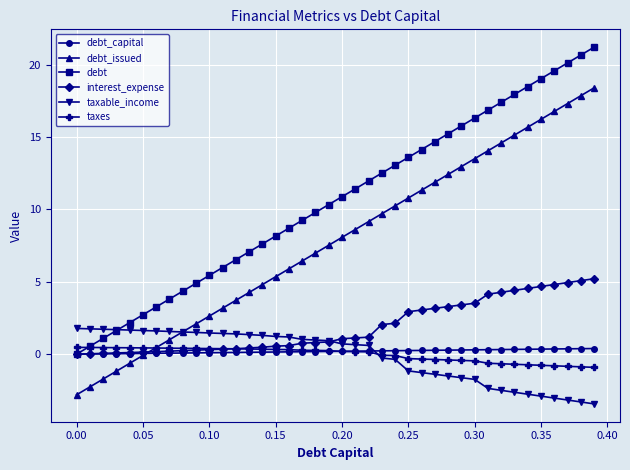

How many values in debt are above zero?

39